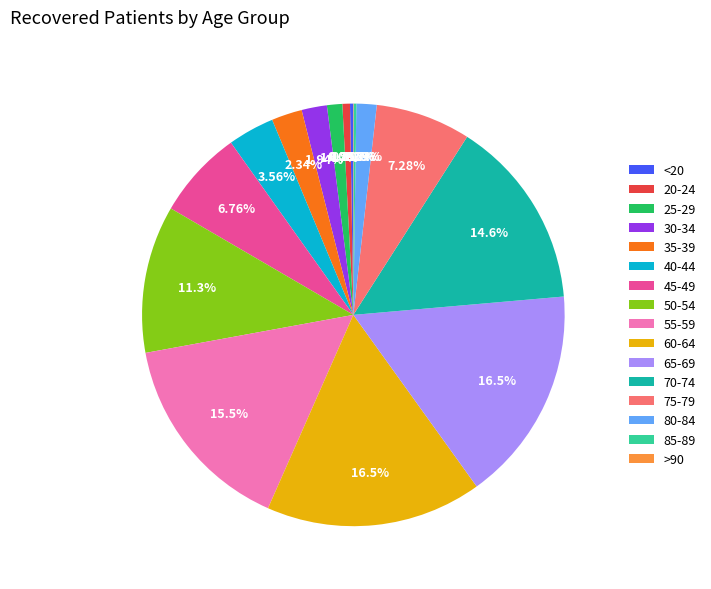

To the nearest percent, what portion does 75-79 represent?

7%